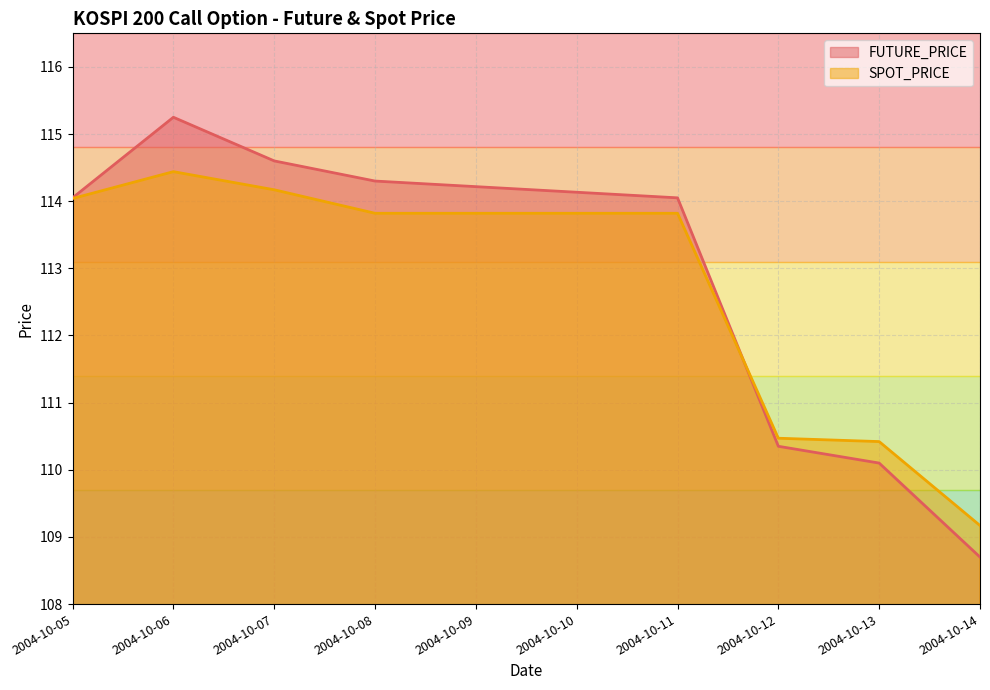

How many times do FUTURE_PRICE and SPOT_PRICE cross each other?

1